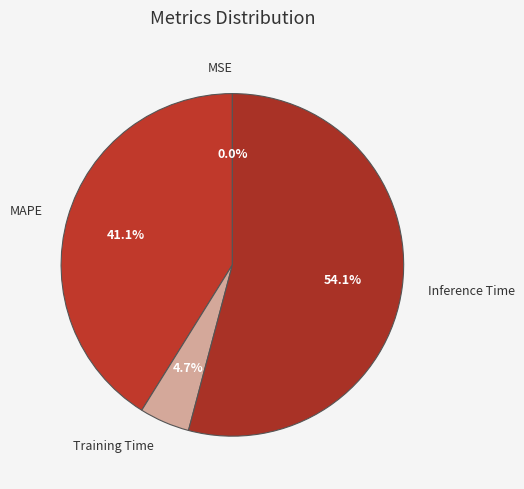

To the nearest percent, what portion does Inference Time represent?

54%